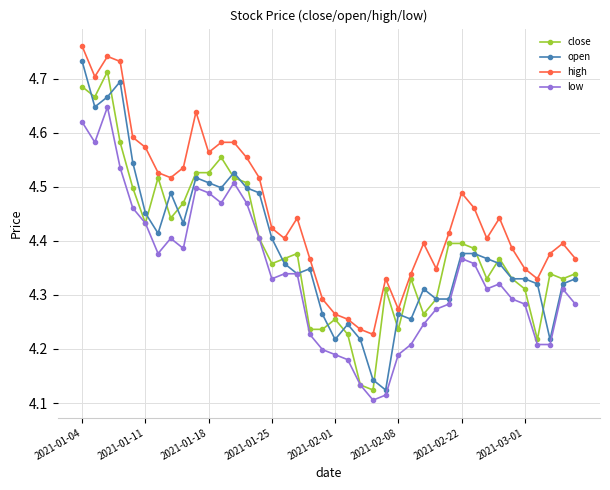

True or false: low and high intersect in this chart.

False